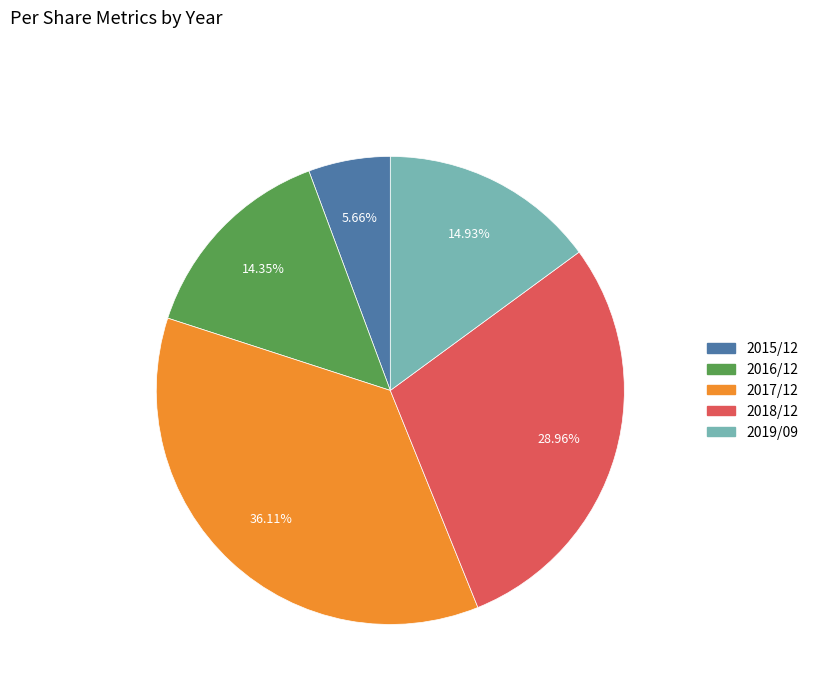

True or false: 2015/12 accounts for 1% of the total.

False